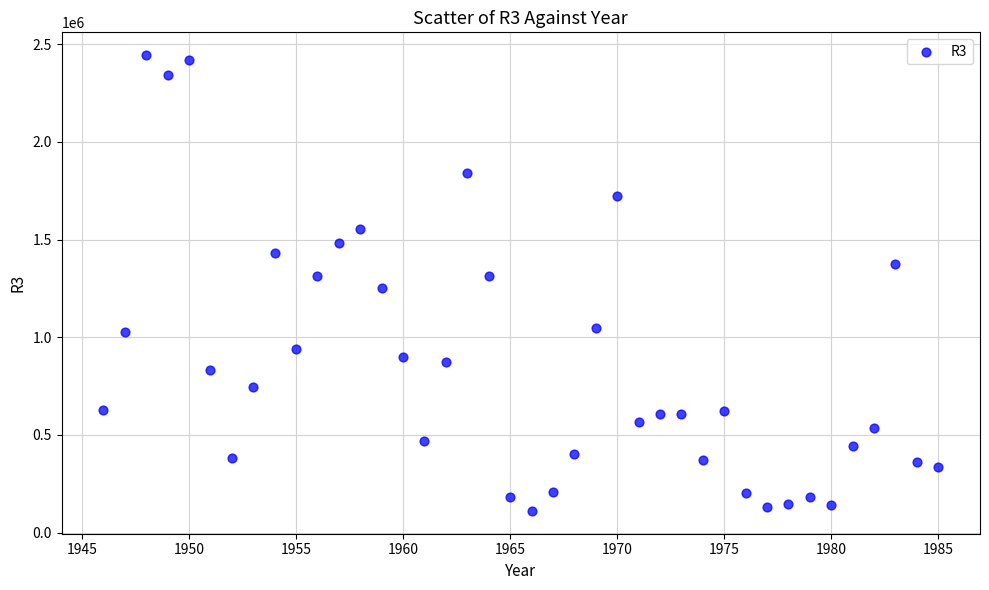

What is the range of Y values (max minus min)?

2333619